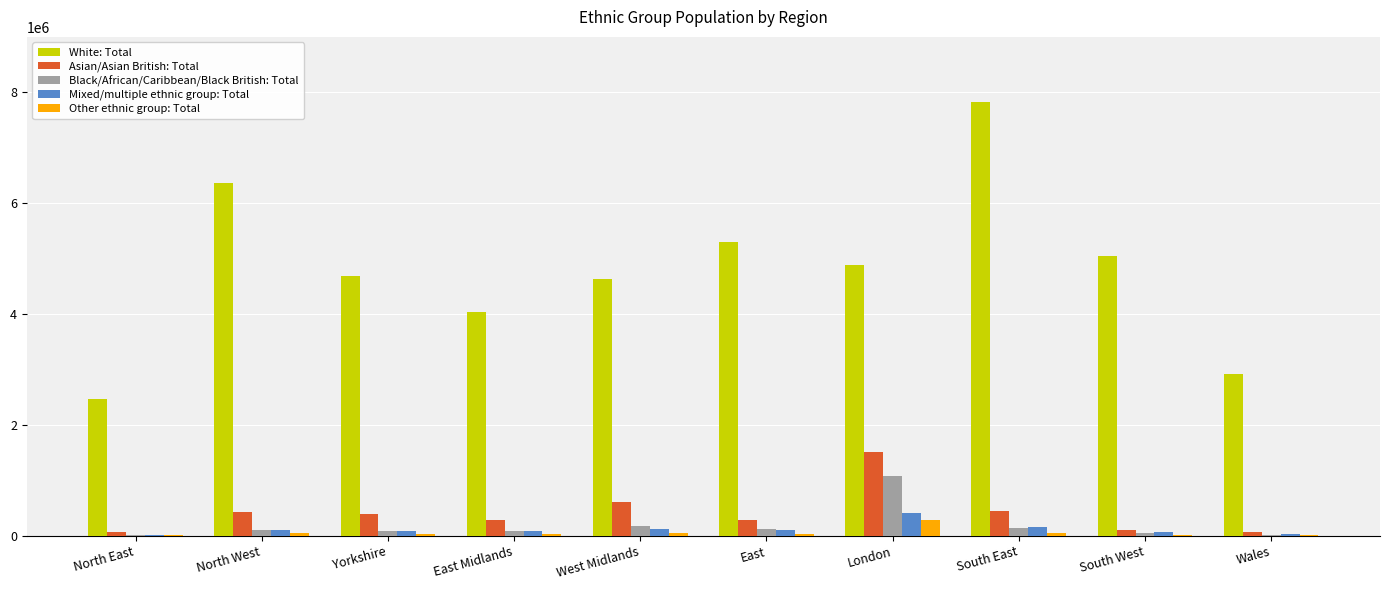

What is the average value of the Asian/Asian British: Total series?

421353